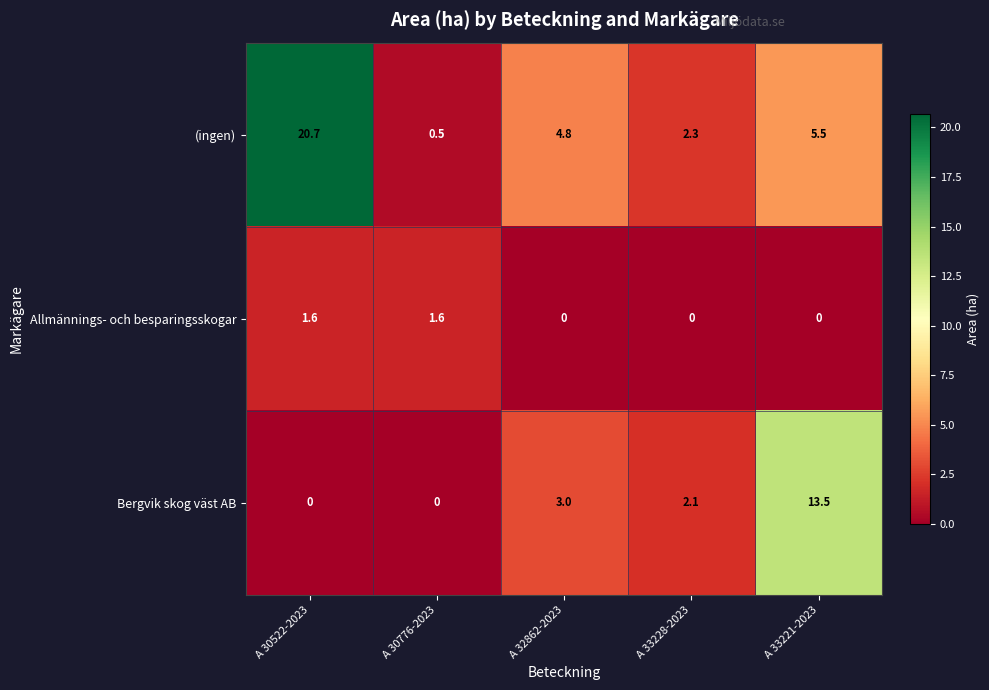

The Allmännings- och besparingsskogar series shows -0.6 at A 33228-2023. True or false?

False